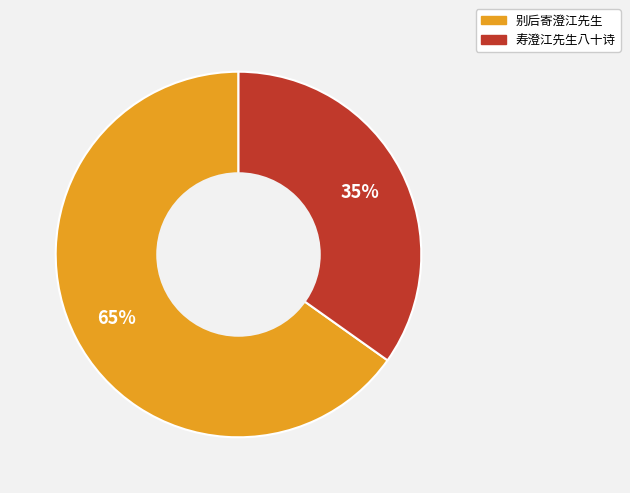

Which slice is the largest?

别后寄澄江先生